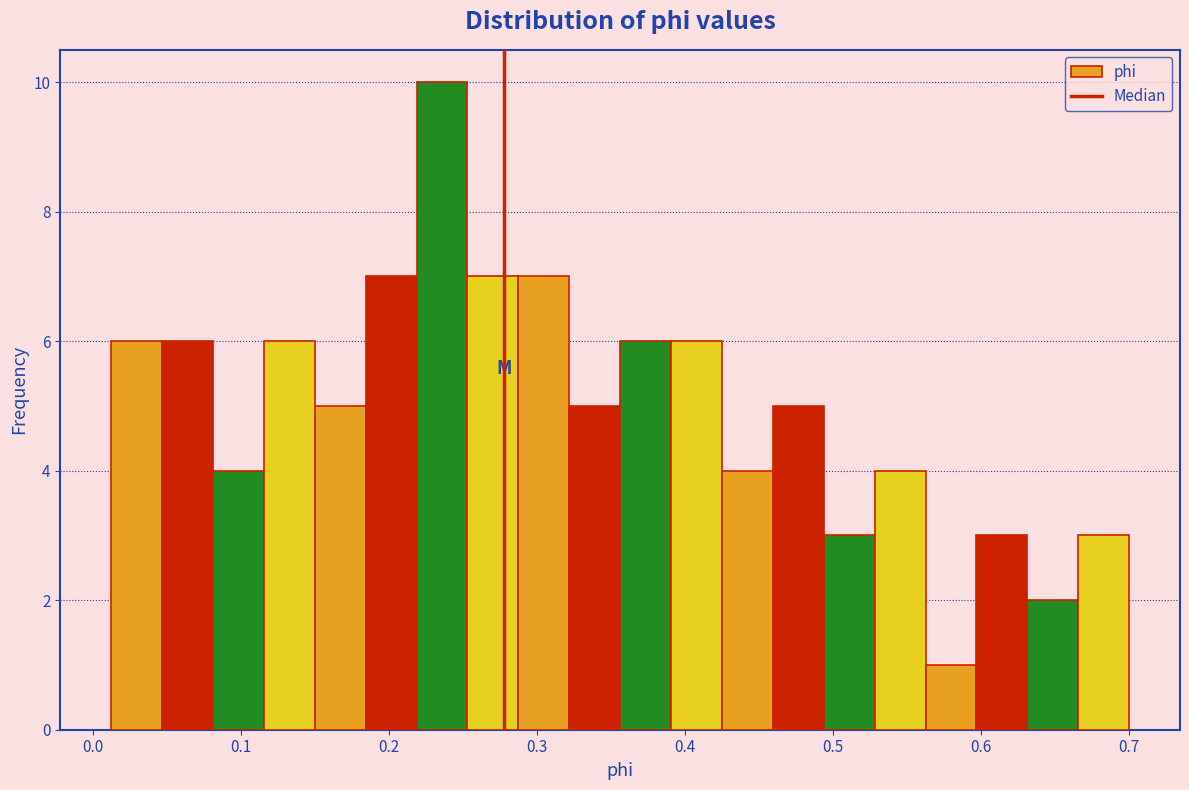

Read against the x-axis, roughly where is the centre of the tallest bar?

0.24